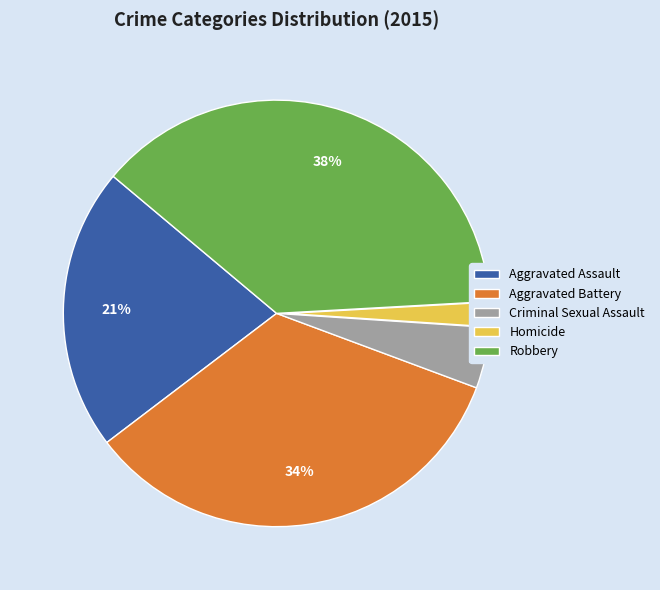

Is there a majority slice in this chart?

No